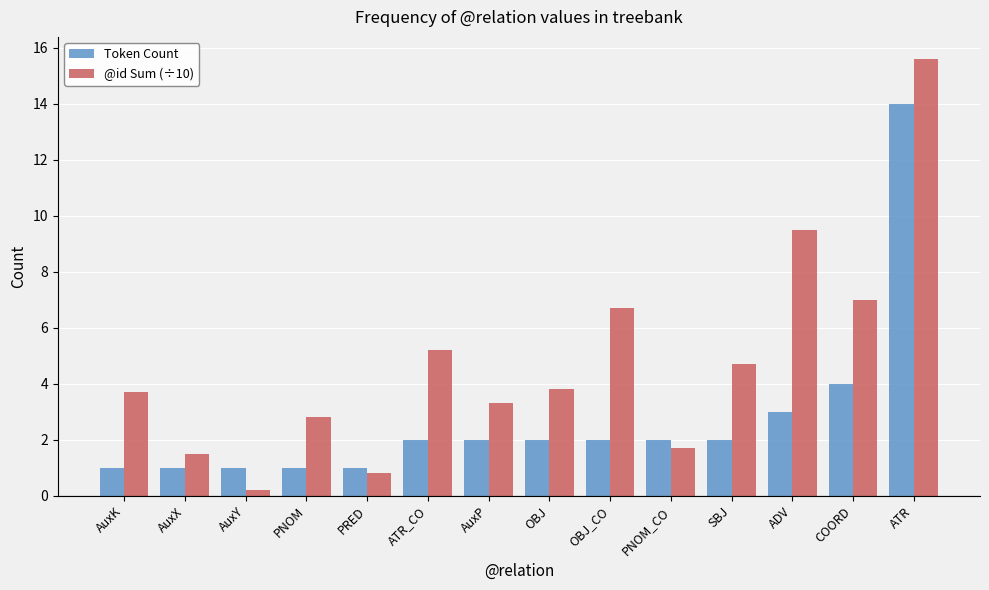

Reading left to right, list all the values displayed in this chart.

Token Count: AuxK=1.0	AuxX=1.0	AuxY=1.0	PNOM=1.0	PRED=1.0	ATR_CO=2.0	AuxP=2.0	OBJ=2.0	OBJ_CO=2.0	PNOM_CO=2.0	SBJ=2.0	ADV=3.0	COORD=4.0	ATR=14.0
@id Sum (÷10): AuxK=3.7	AuxX=1.5	AuxY=0.2	PNOM=2.8	PRED=0.8	ATR_CO=5.2	AuxP=3.3	OBJ=3.8	OBJ_CO=6.7	PNOM_CO=1.7	SBJ=4.7	ADV=9.5	COORD=7.0	ATR=15.6